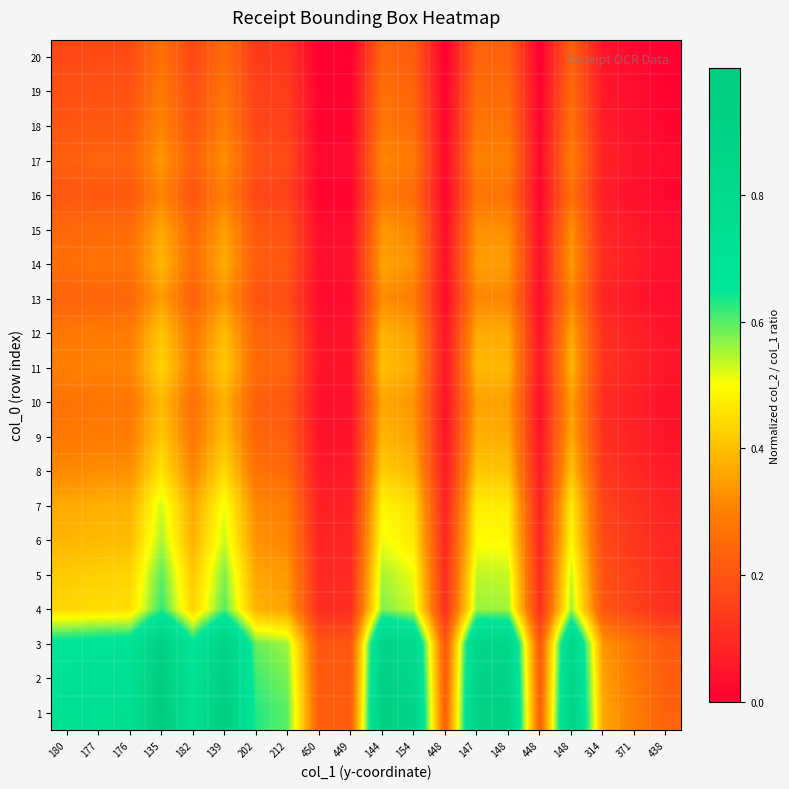

Which has a higher value, 144 or 180?

144